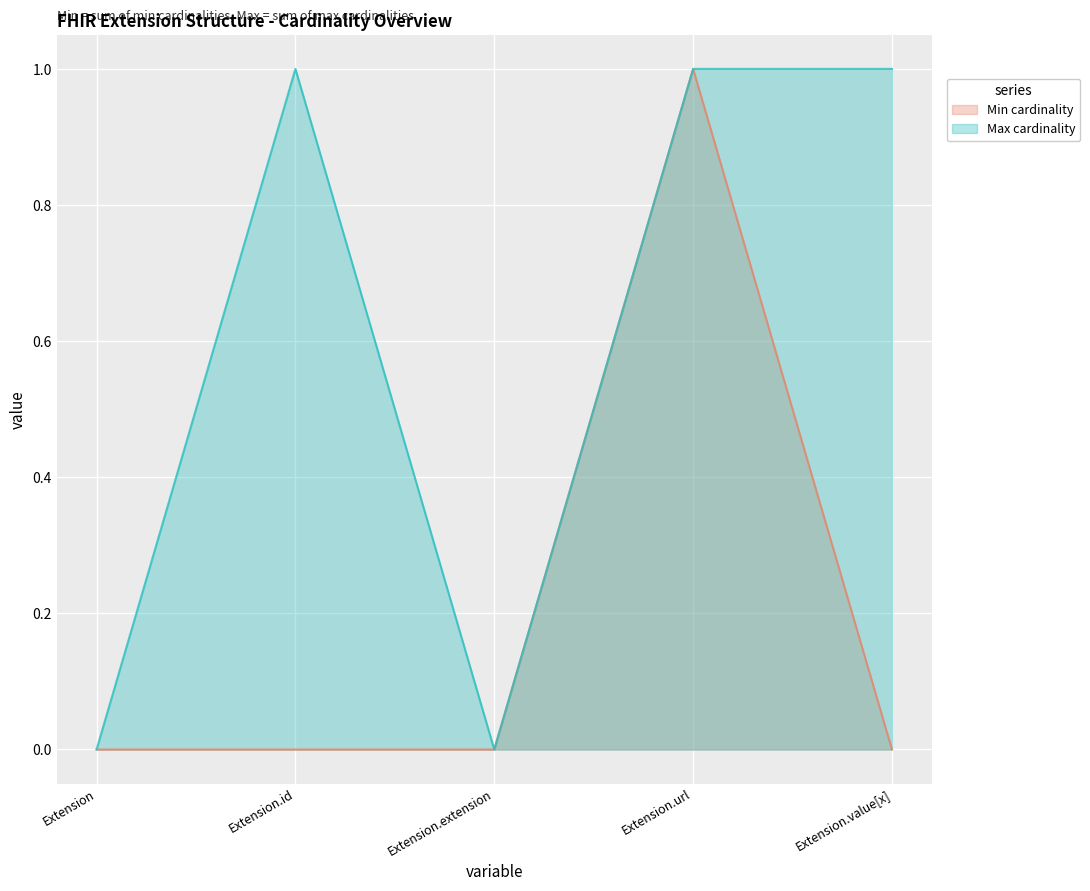

How many values in the Max cardinality series are below 1?

2